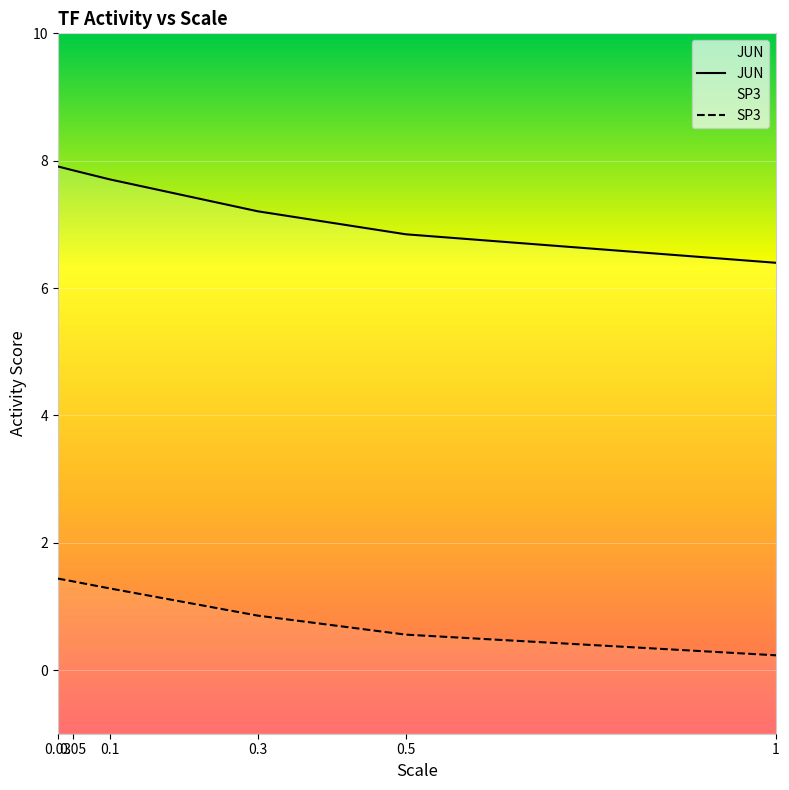

Is it true that JUN equals 9.2 at 1?

False